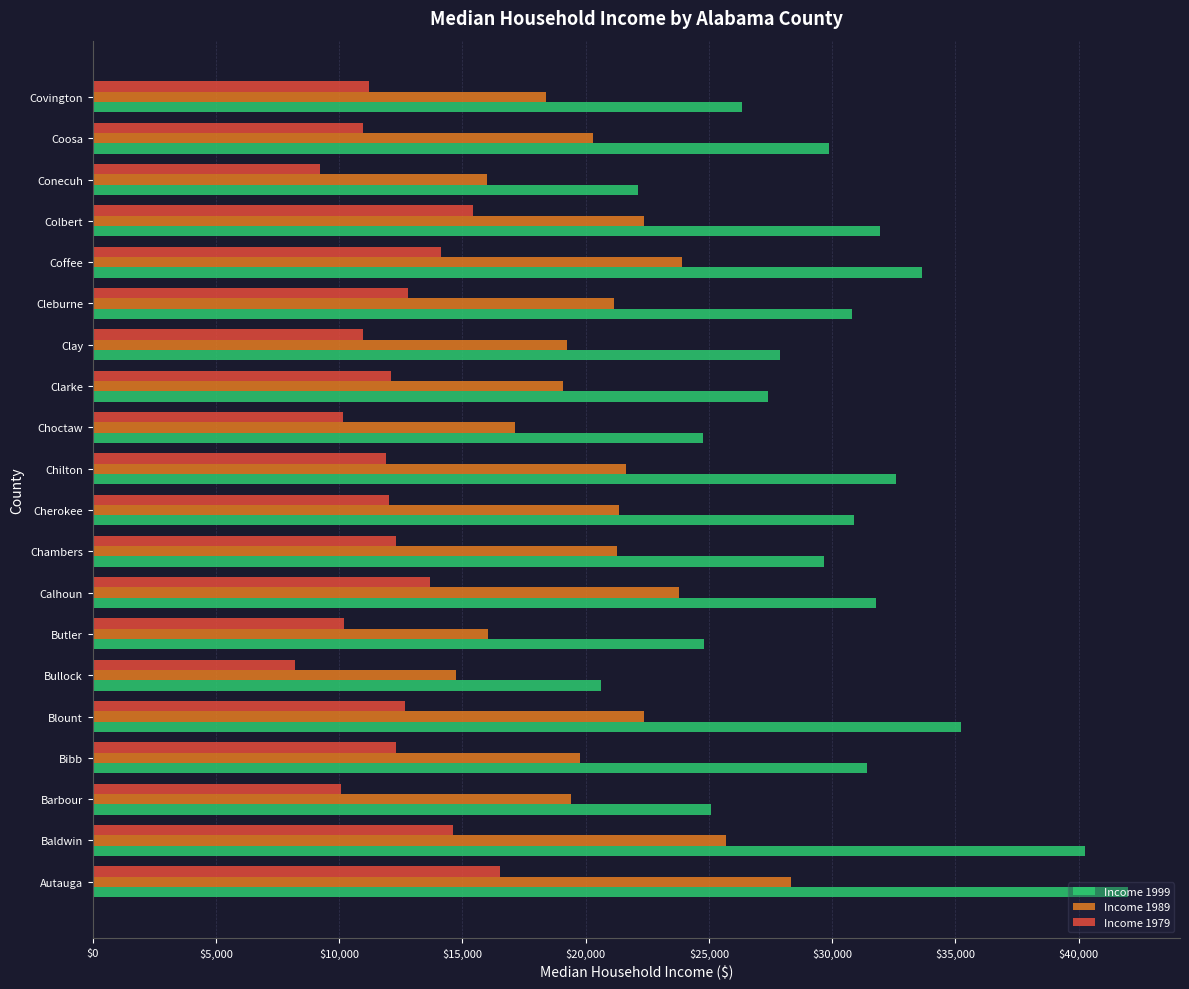

What is the approximate value of Income 1989 at Butler?

16054